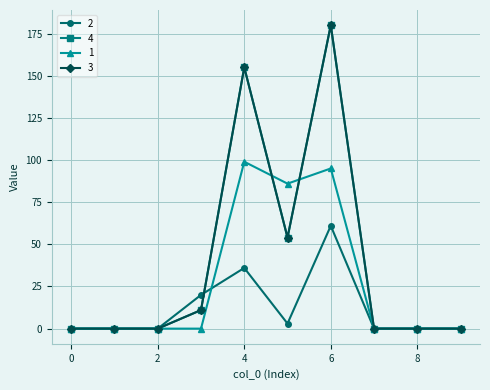

Is this an area chart (filled region under the line)?

No